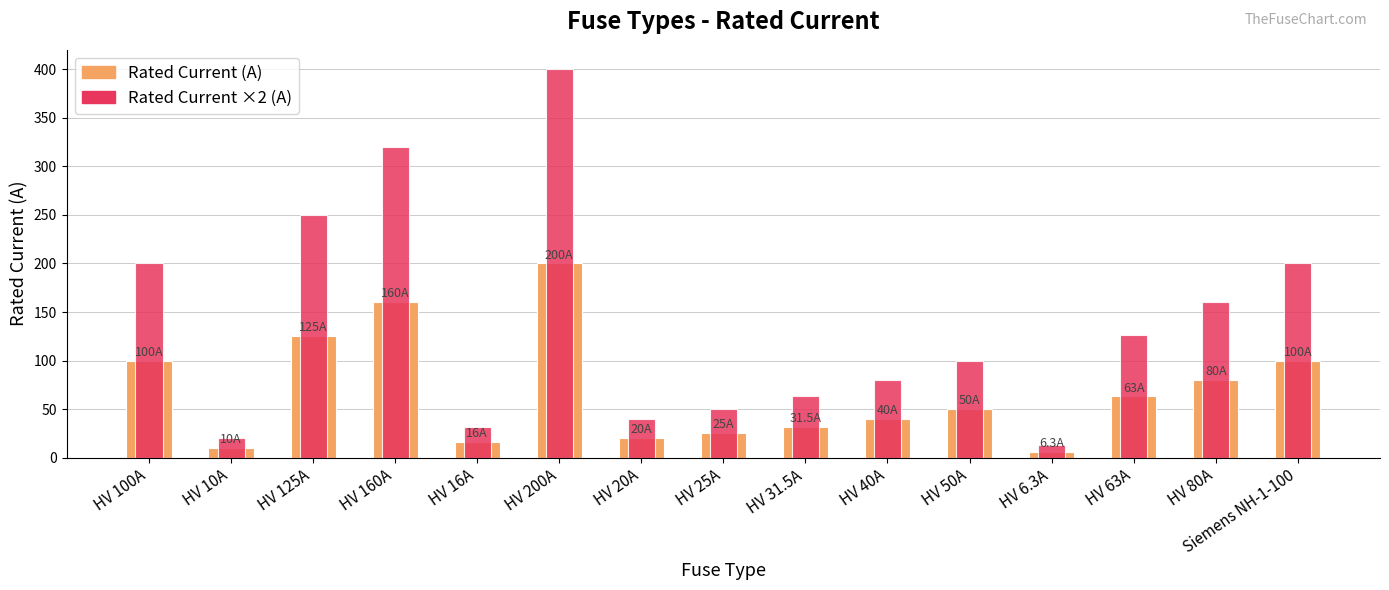

Is the value of i_rated_a at HV 63A greater than the value of i_rated_a_x2 at Siemens NH-1-100?

No